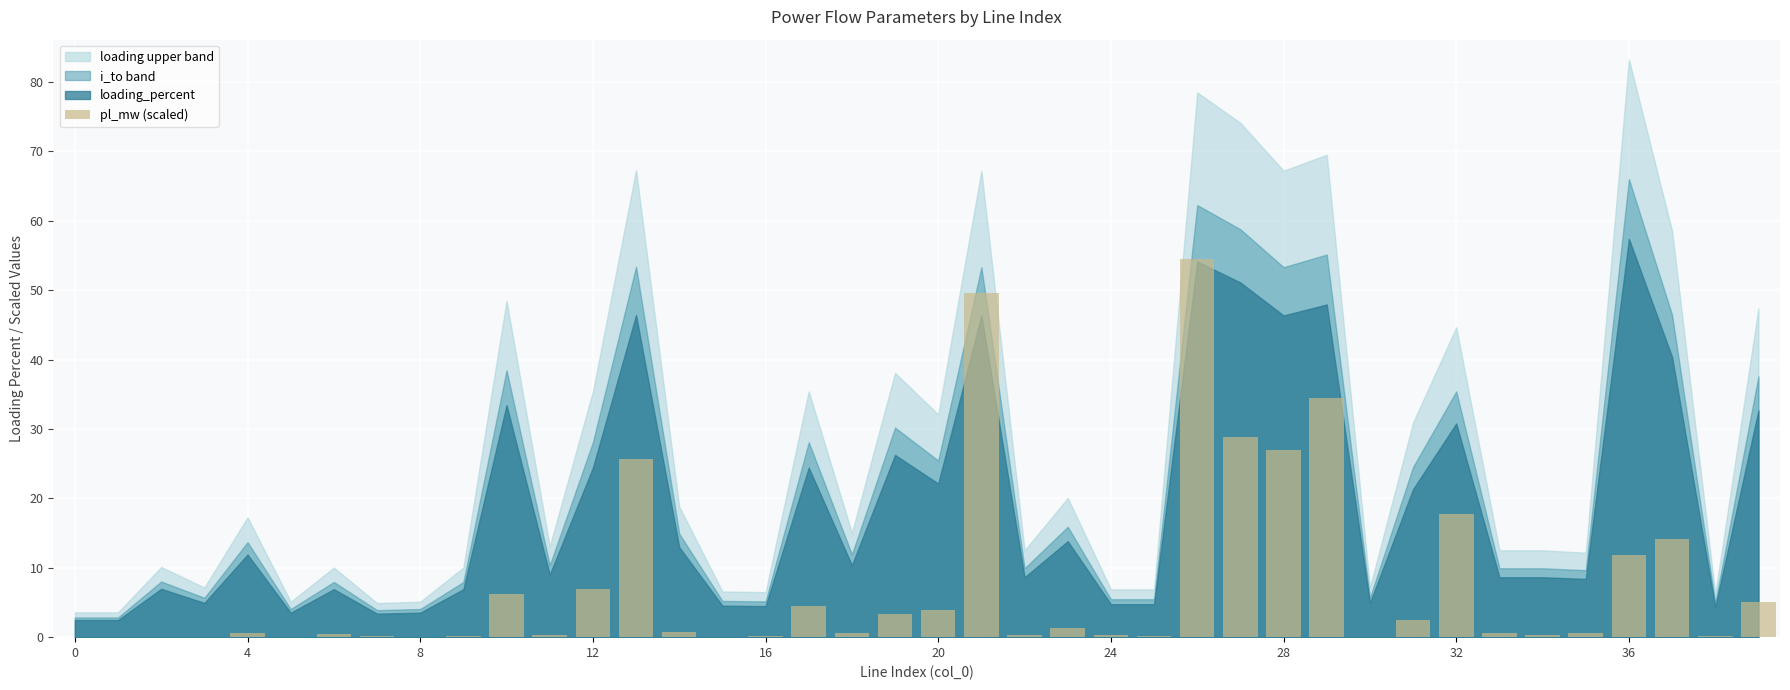

What is the greatest value displayed?

54.5